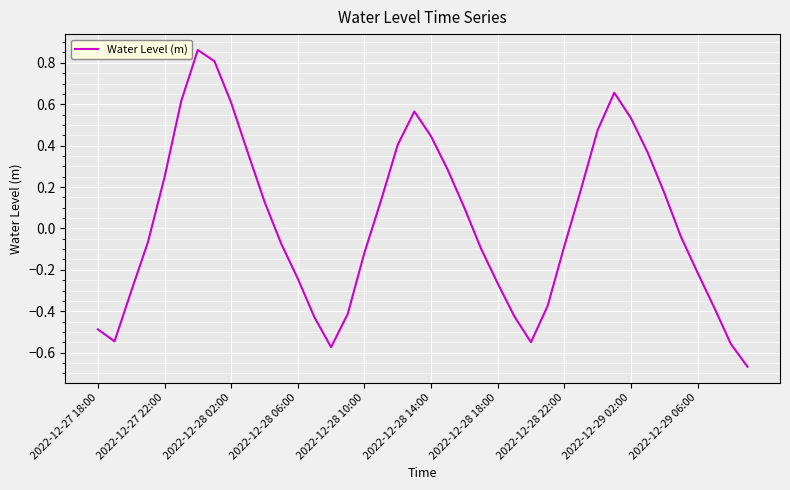

What is the difference between the maximum and minimum values?

1.5